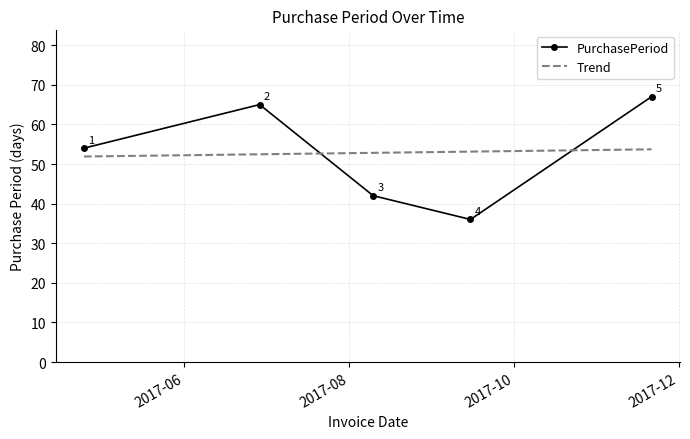

What is the minimum value shown in the chart?

36